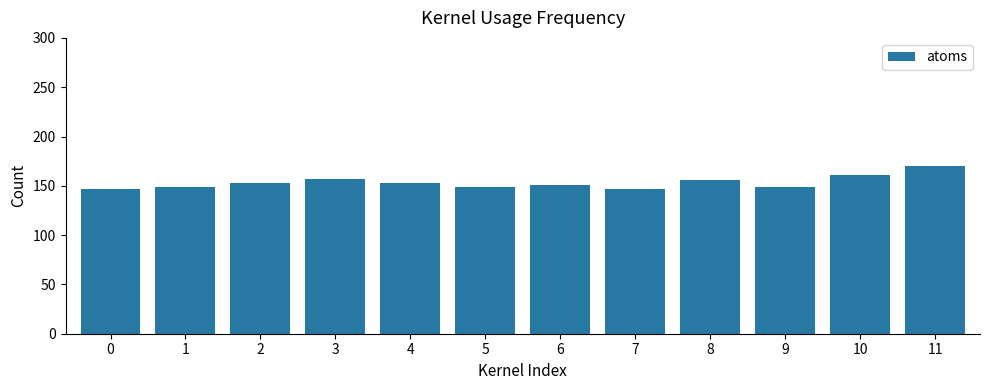

What is the ratio of the value at 11 to the value at 7?

1.2